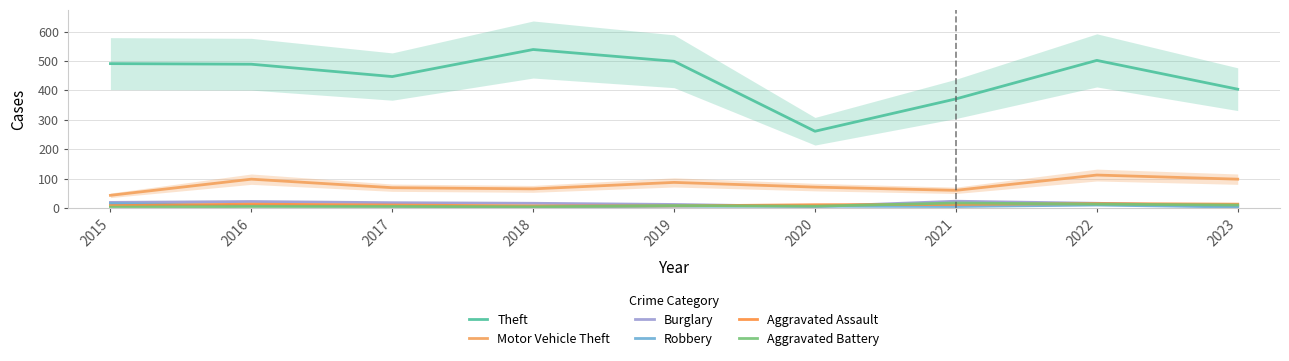

At which label does Aggravated Assault reach its minimum?

2018